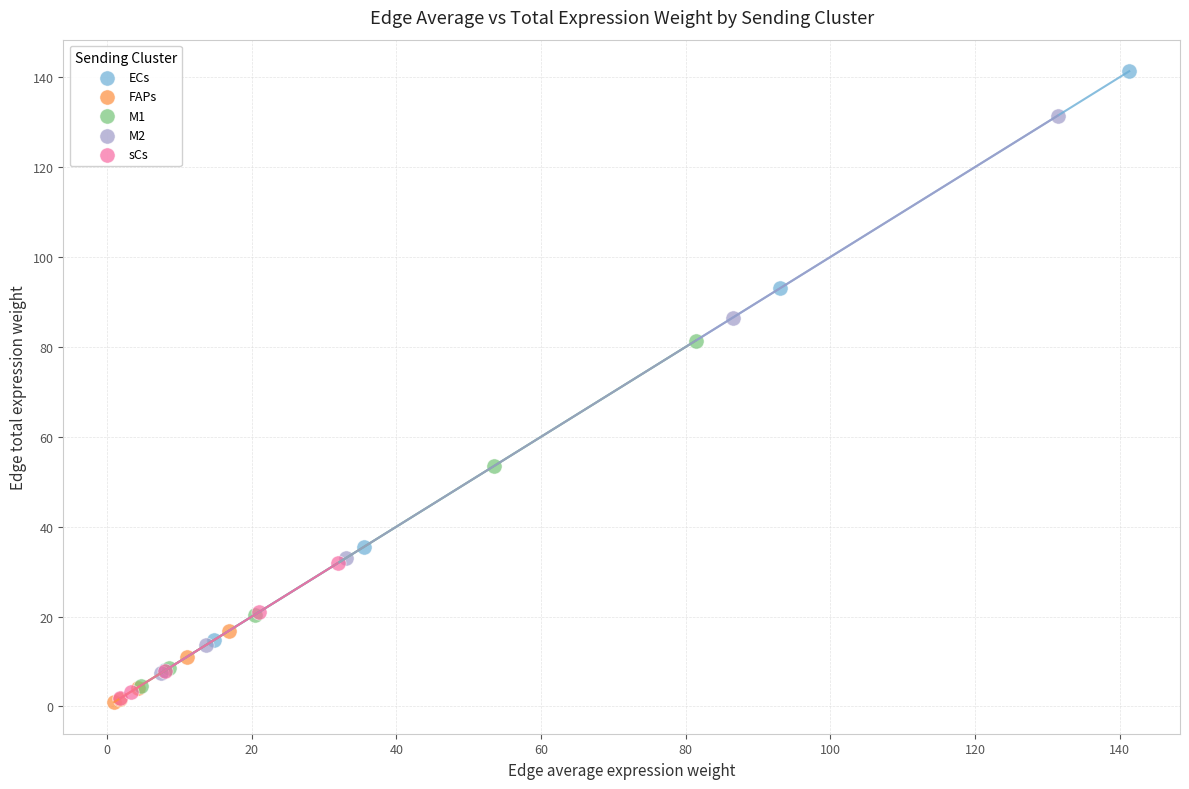

Which series contains the highest Y value?

ECs